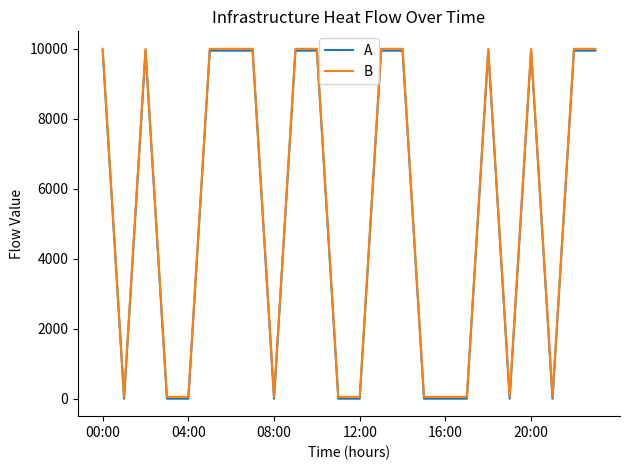

What is the maximum value shown in the chart?

9999.0